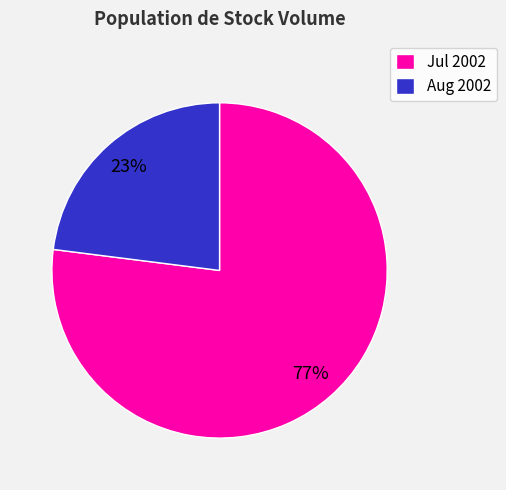

Do Aug 2002 and Jul 2002 together represent more than half of the pie?

Yes